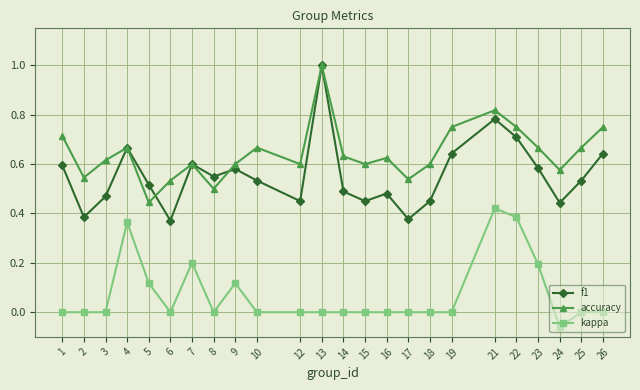

Which series has the largest total across all categories?

accuracy